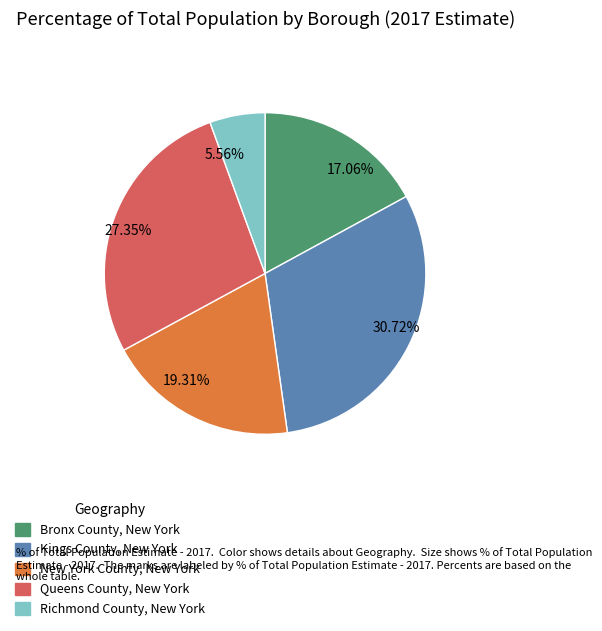

To the nearest percent, what is the difference between the largest and smallest slice percentages?

25%